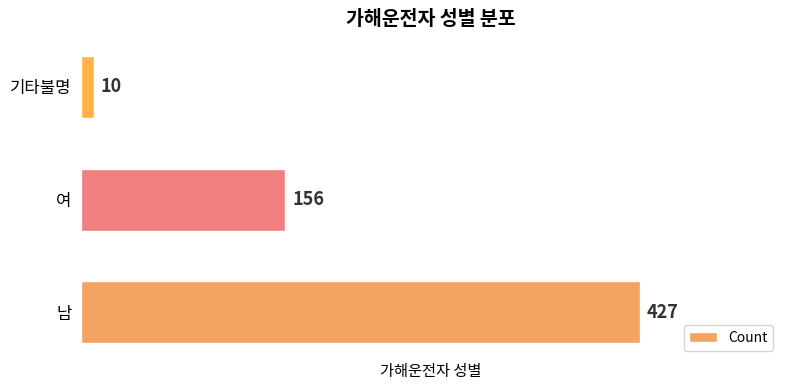

Rank the categories by value from highest to lowest.

남, 여, 기타불명